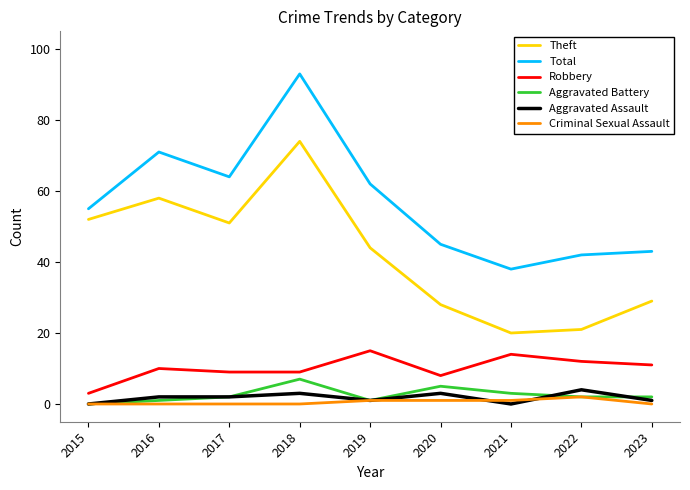

True or false: Theft and Aggravated Assault intersect in this chart.

False